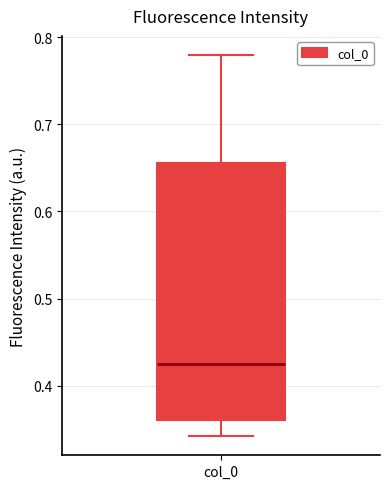

Where is the lower edge of the box for col_0 on the y-axis? The values are not printed on the chart, so give them approximately, as read against the axis.

0.36